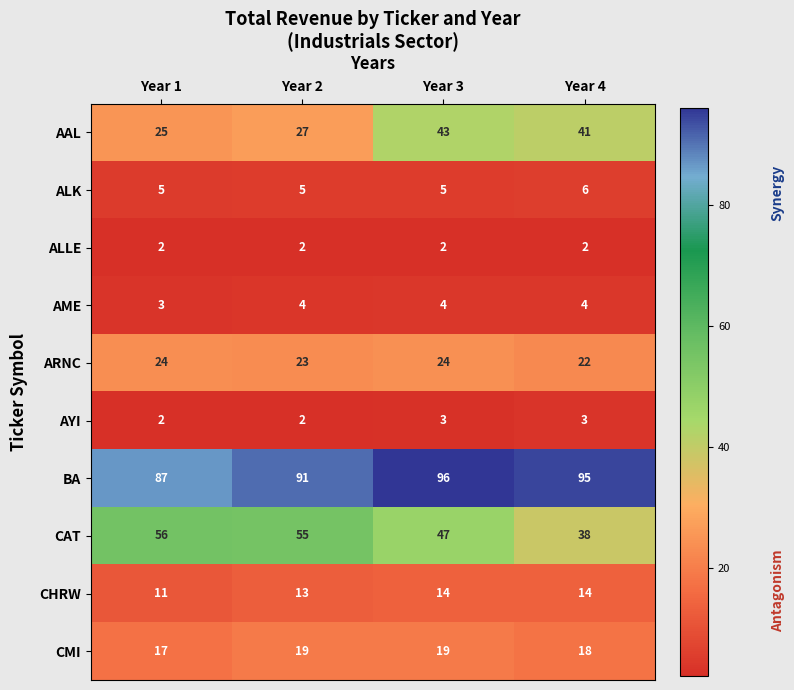

At Year 3, list the series in order from largest to smallest.

BA, CAT, AAL, ARNC, CMI, CHRW, ALK, AME, AYI, ALLE